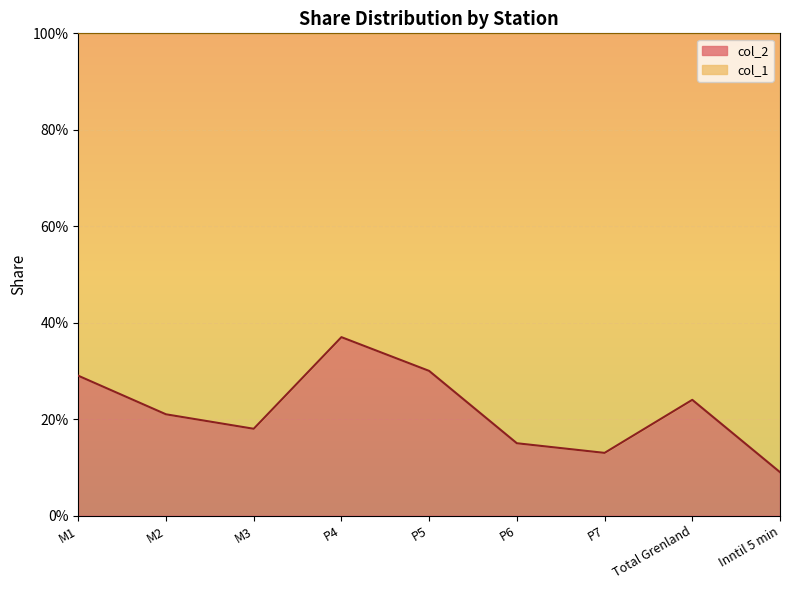

At which category does the chart reach its minimum across all series?

Inntil 5 min